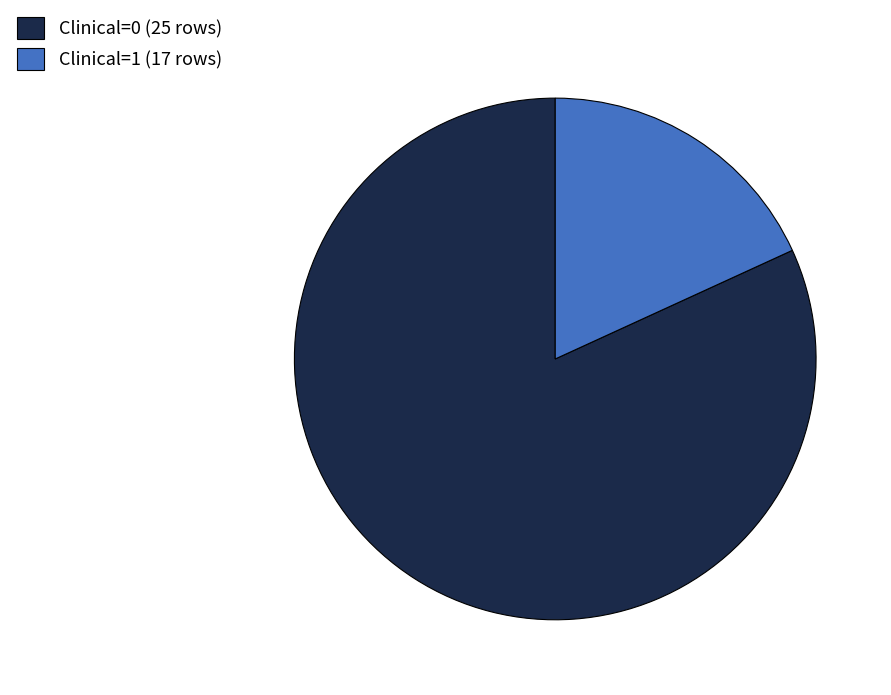

Is it true that Clinical=1 is 31% of the pie?

False